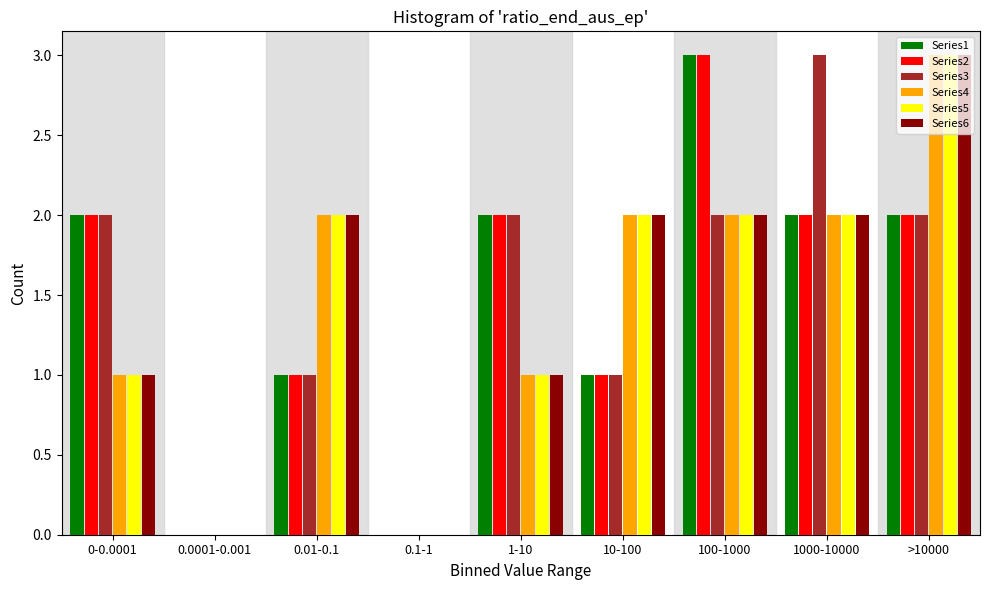

Is it true that Series4 equals 0 at 1-10?

False